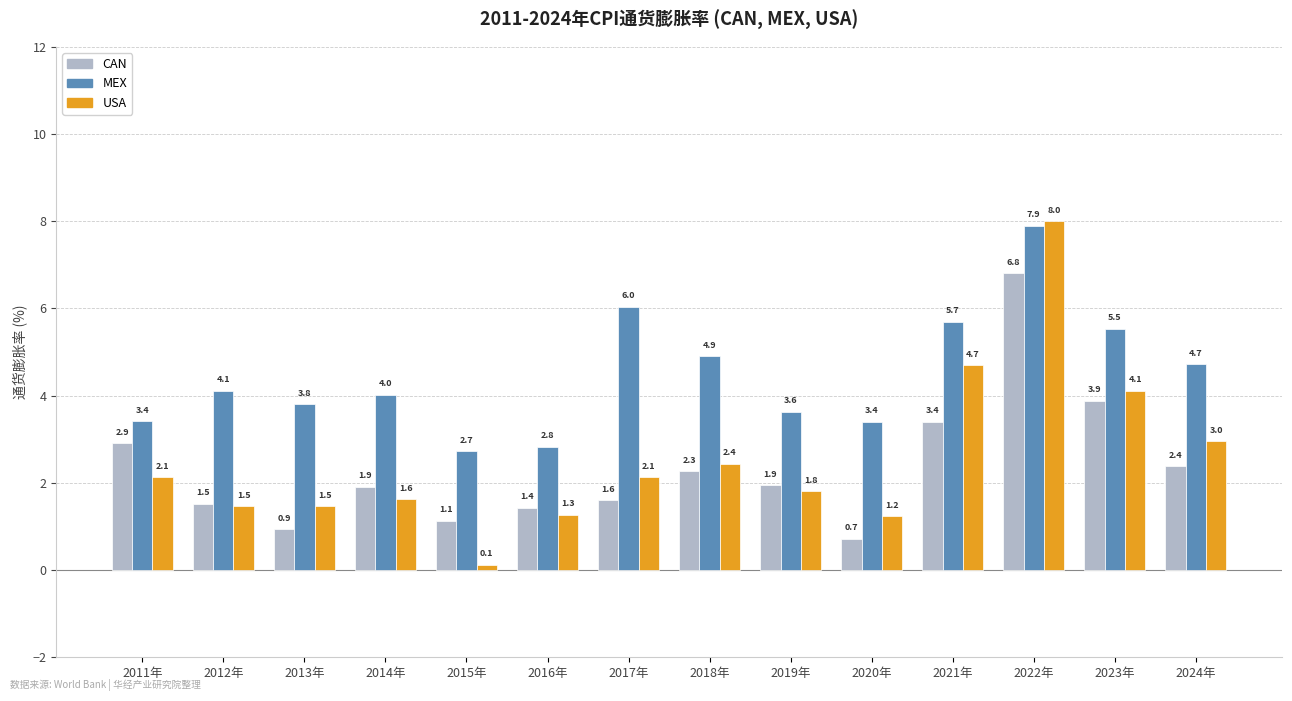

Which series has the largest total across all categories?

MEX